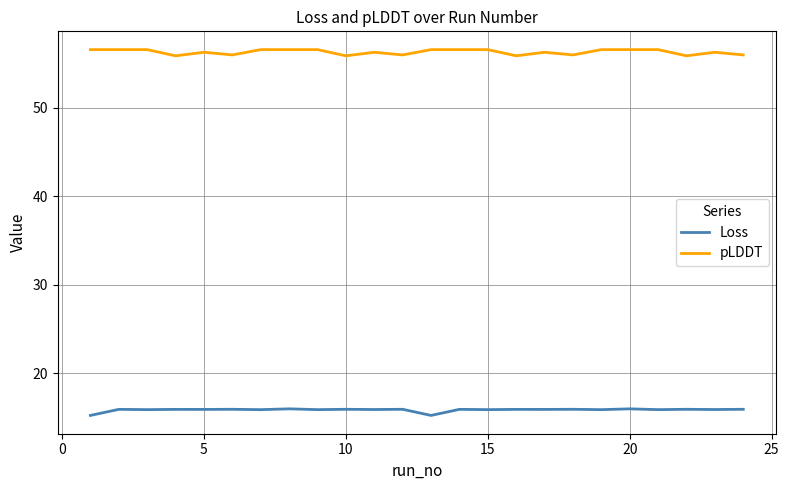

Which series has the largest total across all categories?

pLDDT